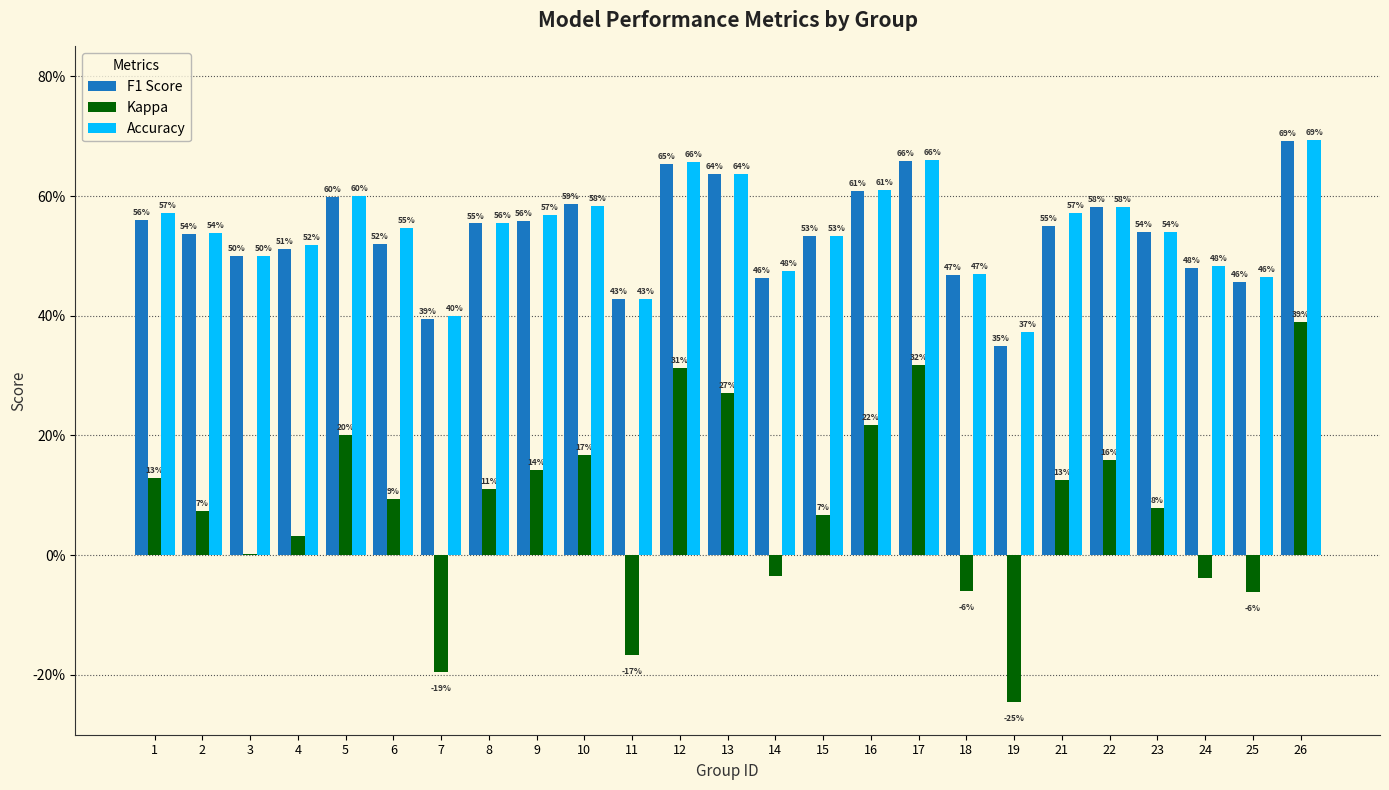

Does the chart contain stacked bars?

No